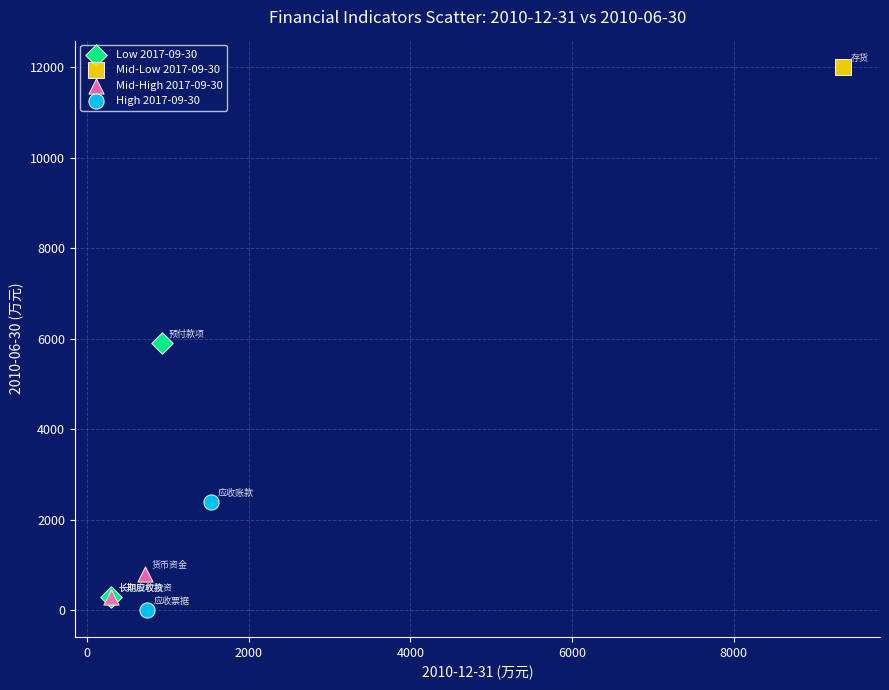

What are all the series names shown in the legend?

Low 2017-09-30, Mid-Low 2017-09-30, Mid-High 2017-09-30, High 2017-09-30